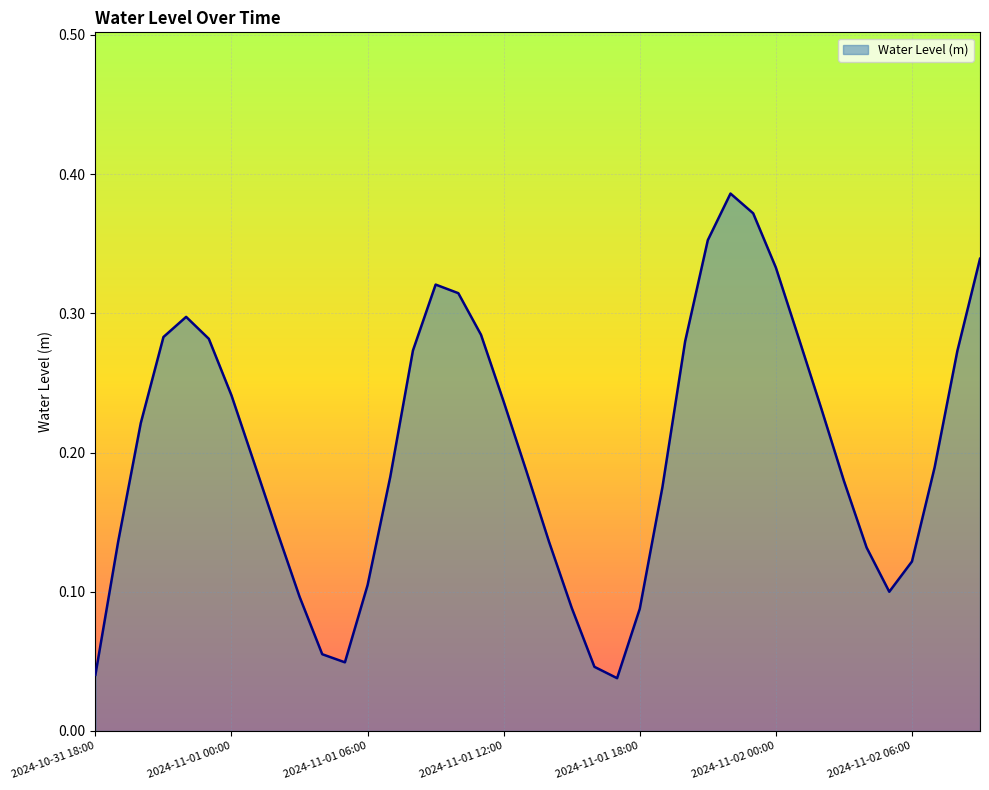

Does the chart have visible grid lines?

Yes